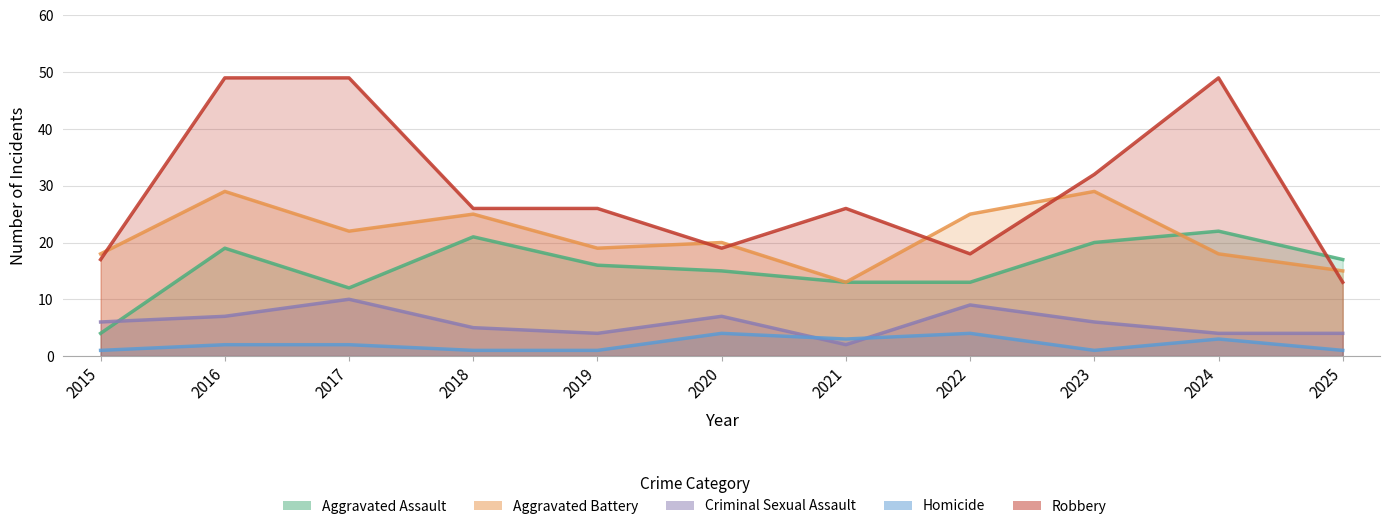

Does the chart have visible grid lines?

Yes